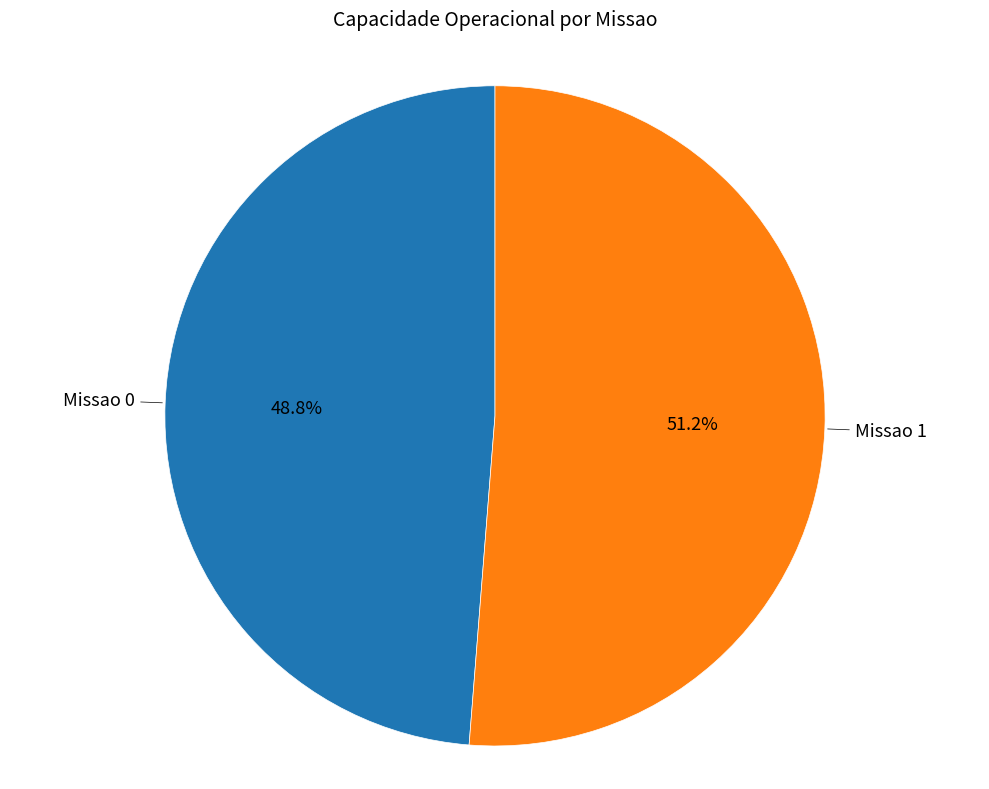

Is there a majority slice in this chart?

Yes